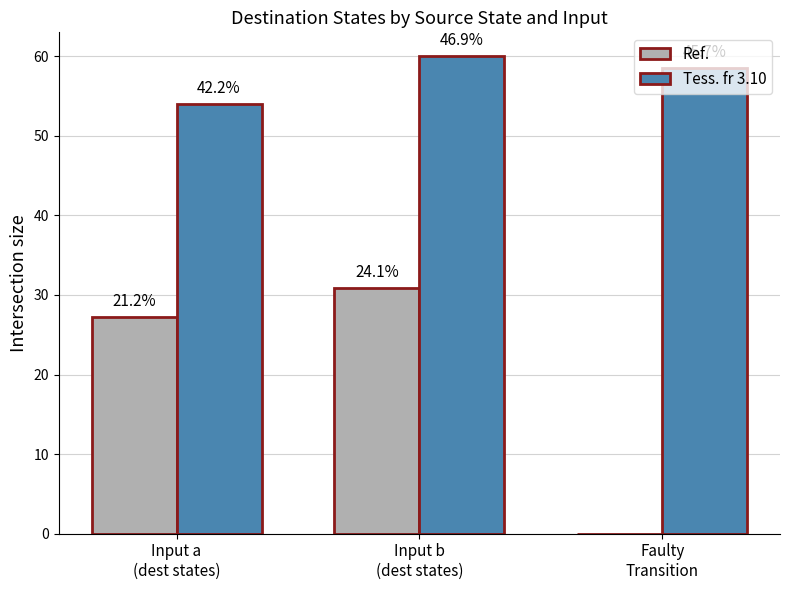

What is the label of the 1st bar from the right?

Faulty
Transition